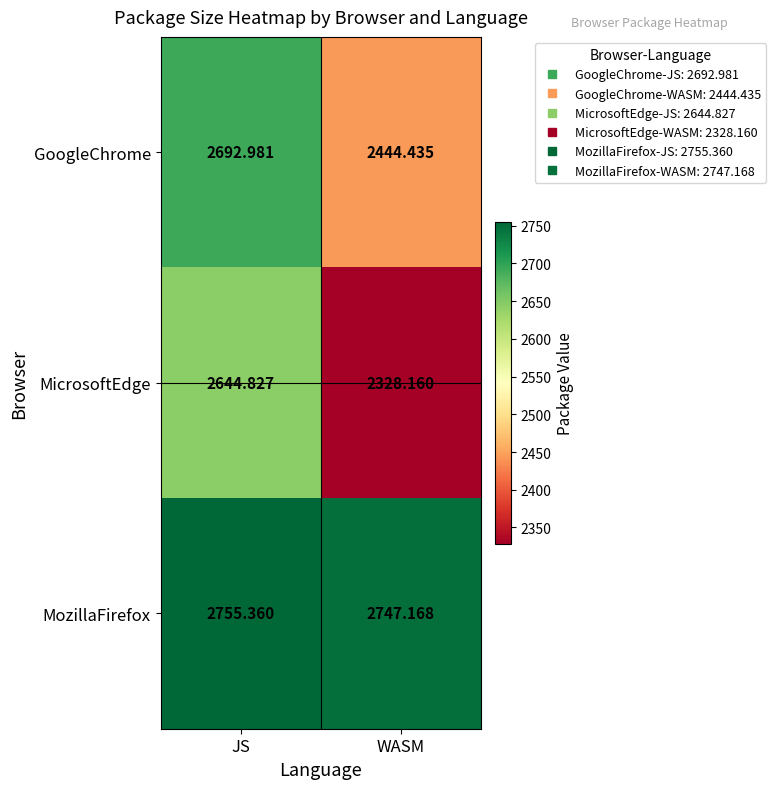

At which label does MozillaFirefox first exceed 2755?

JS